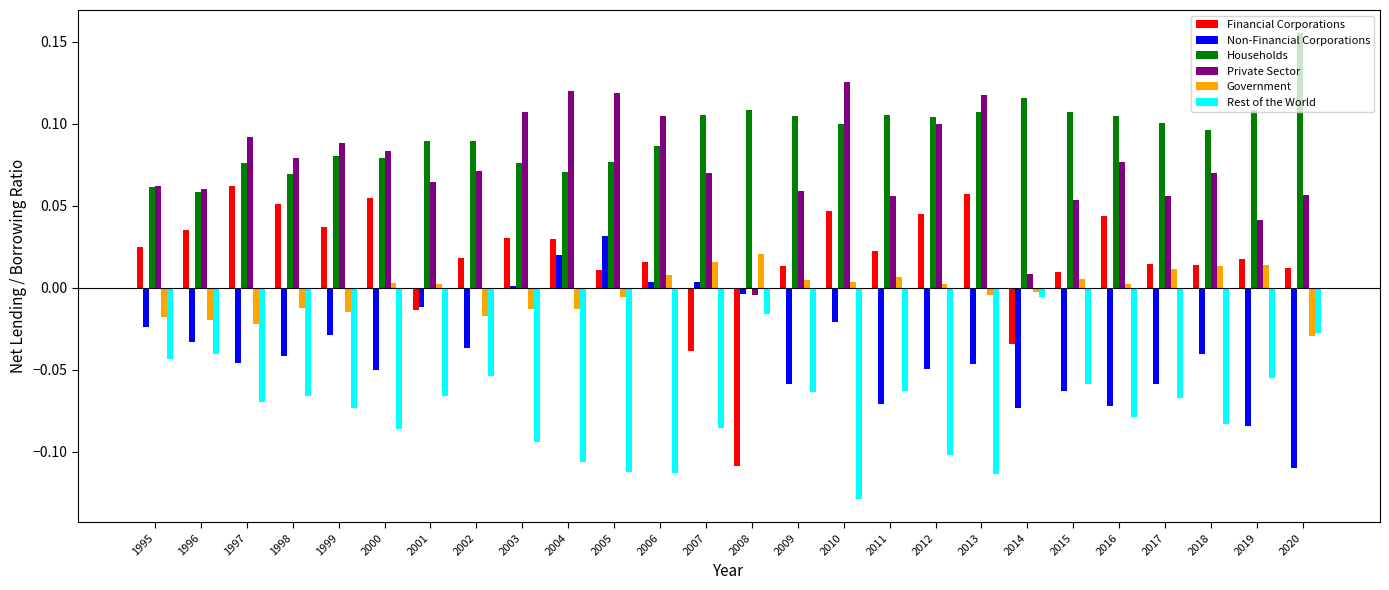

Is the value of Households at 2013 greater than the value of Non-Financial Corporations at 2019?

Yes